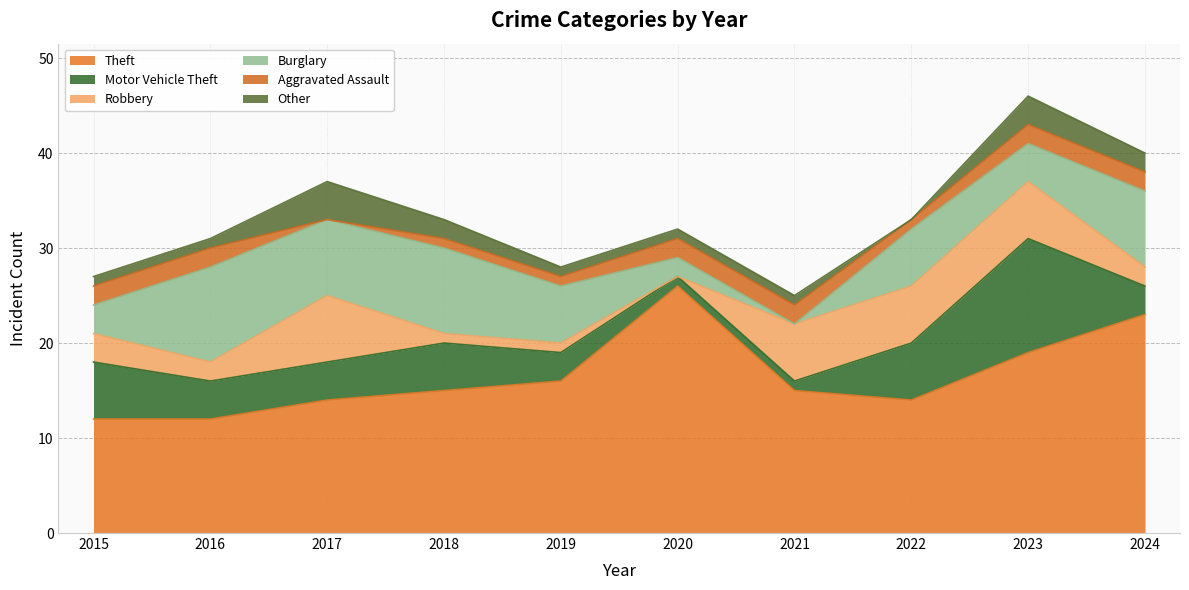

What is the sum of all Other values?

16